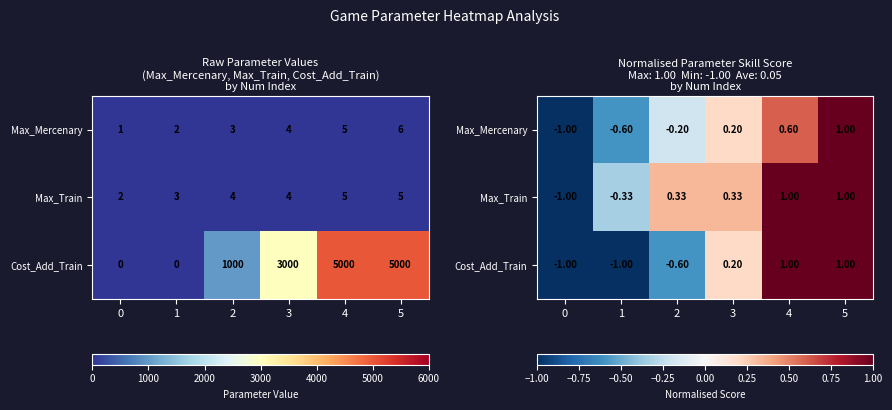

What is the minimum value shown in the chart?

-1.0